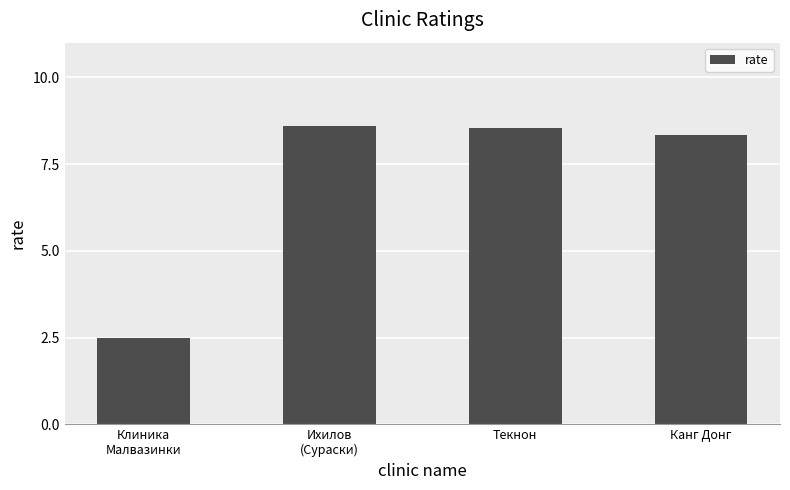

Approximately how many times larger is the value at Текнон compared to Ихилов
(Сураски)?

1.0